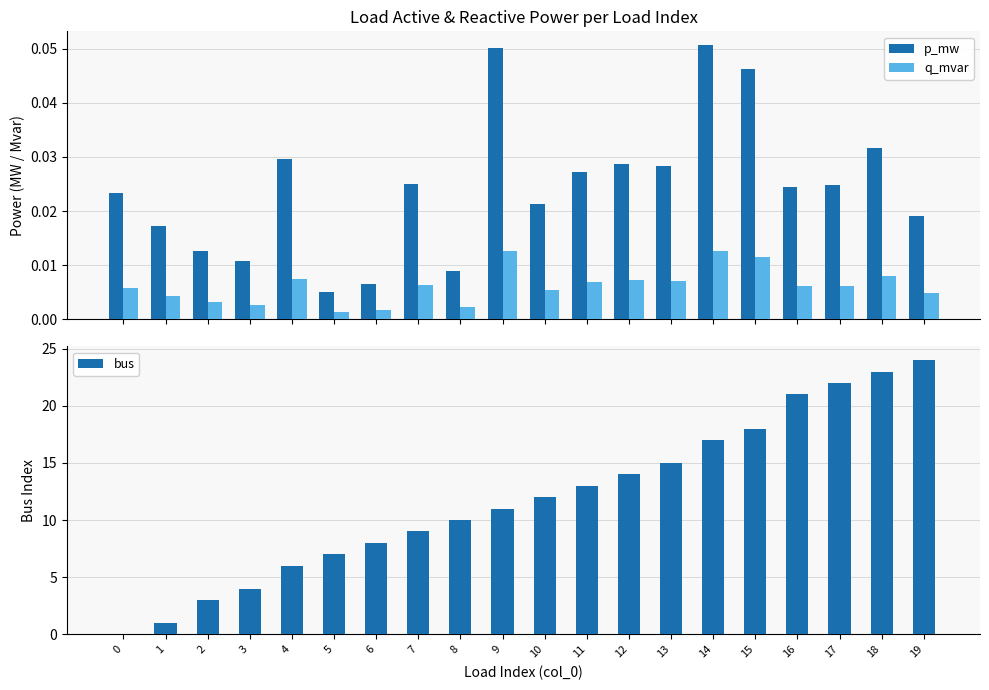

What is the value of the bus bar at the 2nd from the left?

1.0